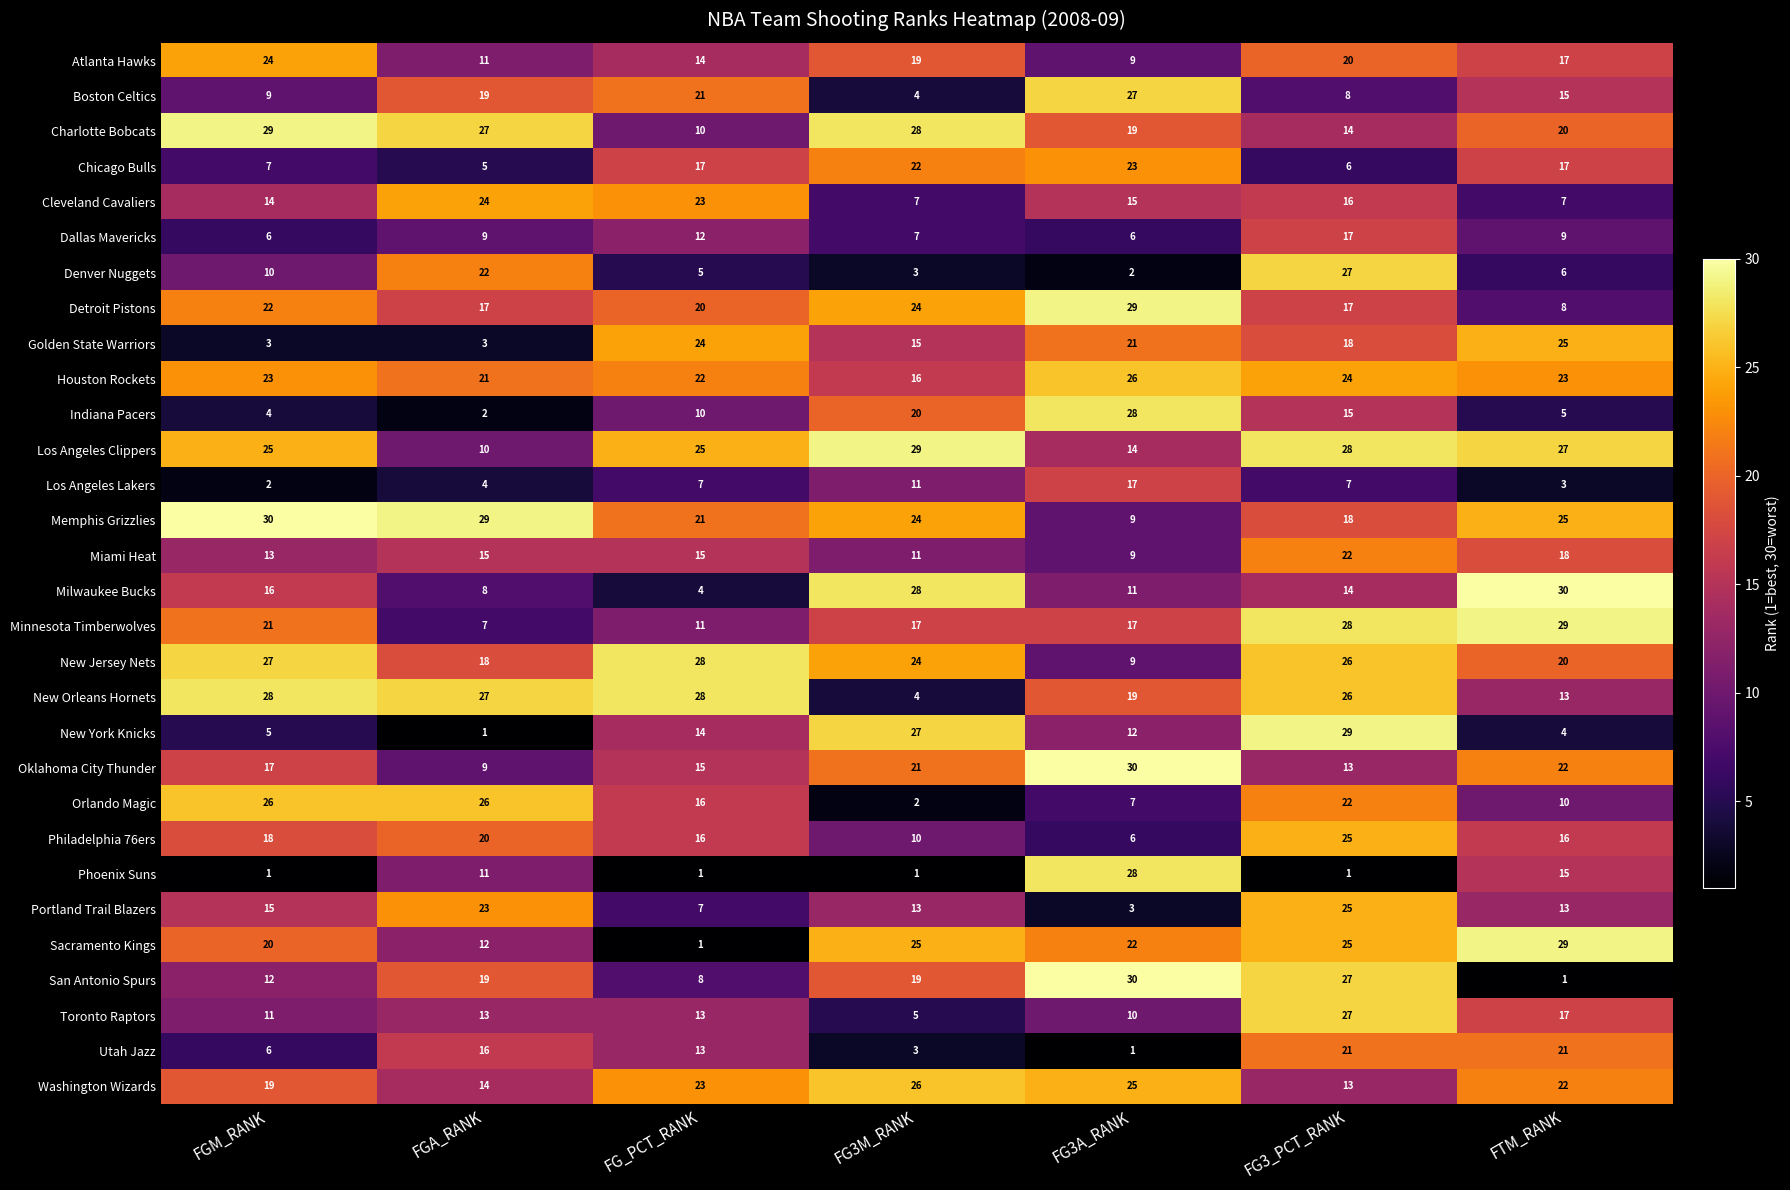

At which label does Dallas Mavericks reach its peak?

FG3_PCT_RANK